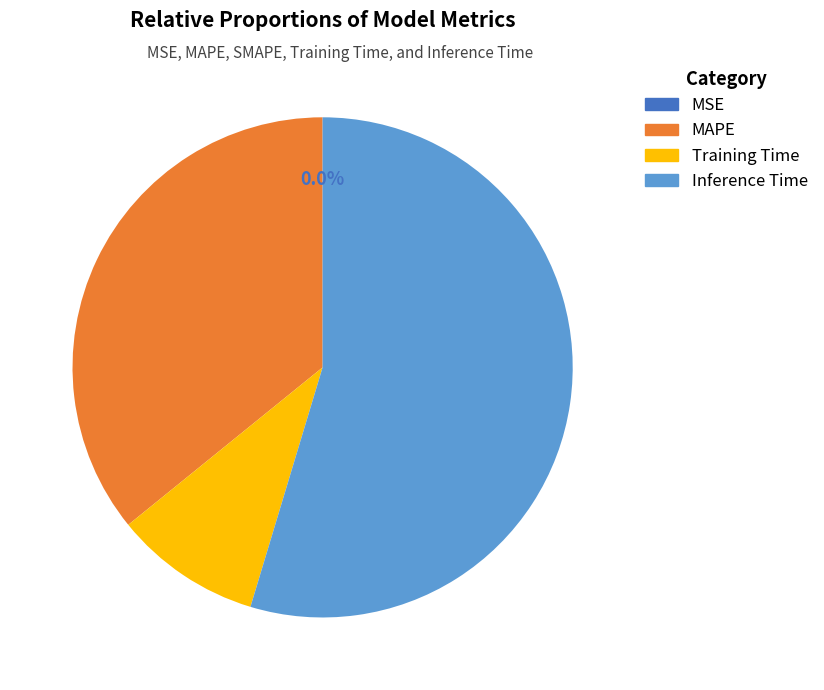

To the nearest percent, what is the difference between the largest and smallest slice percentages?

55%